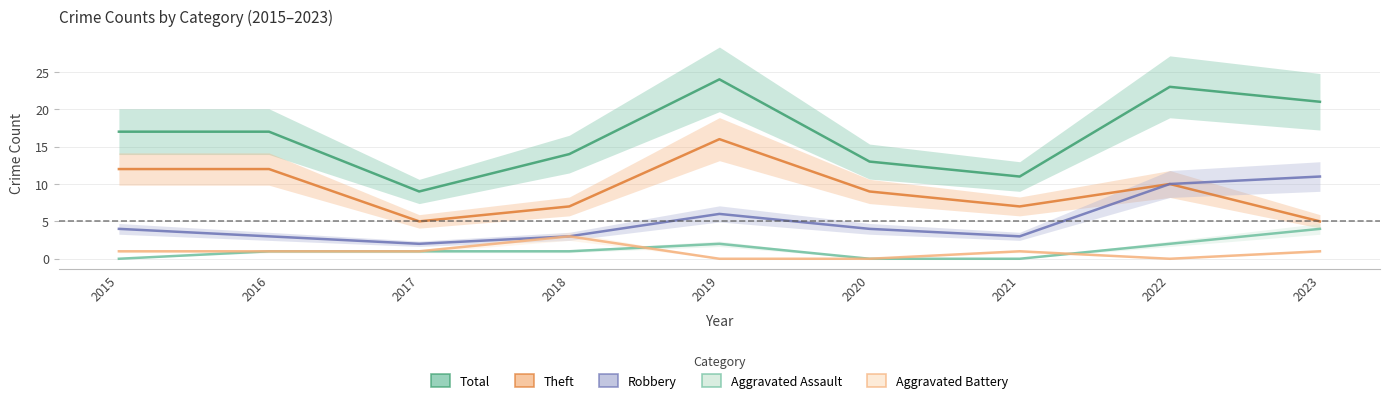

What is the average value of the Aggravated Assault series?

1